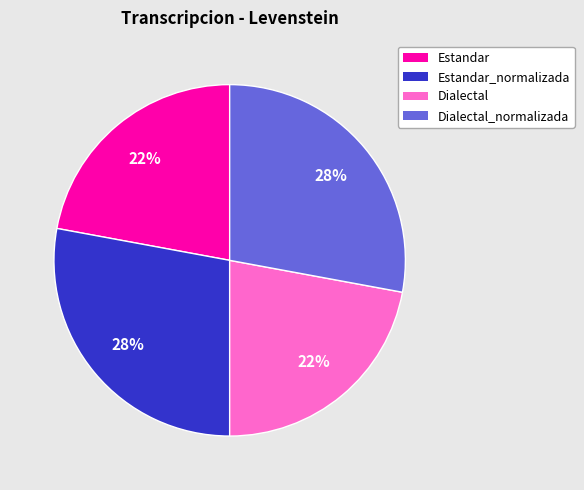

Do Dialectal and Estandar together represent more than half of the pie?

No